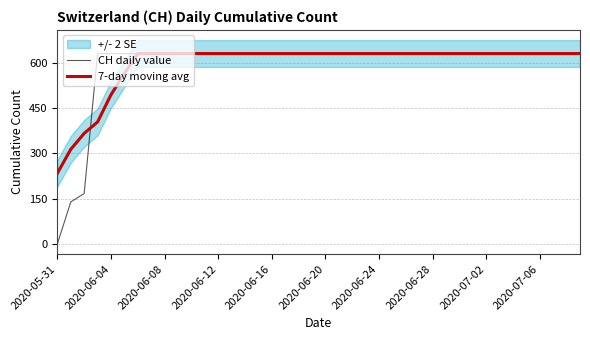

Is this an area chart (filled region under the line)?

No